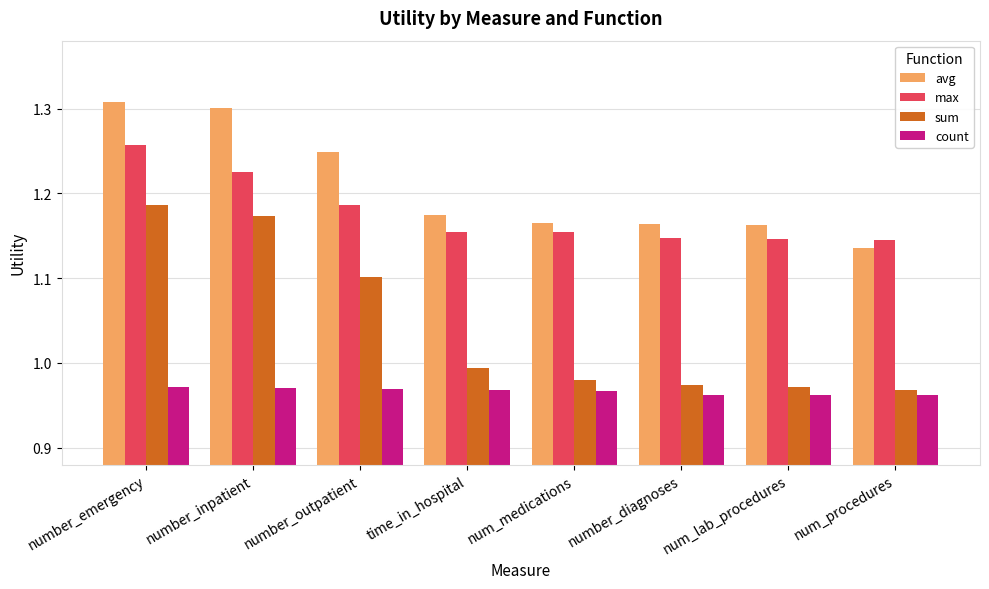

The value of sum at number_outpatient is 1.1. True or false?

True